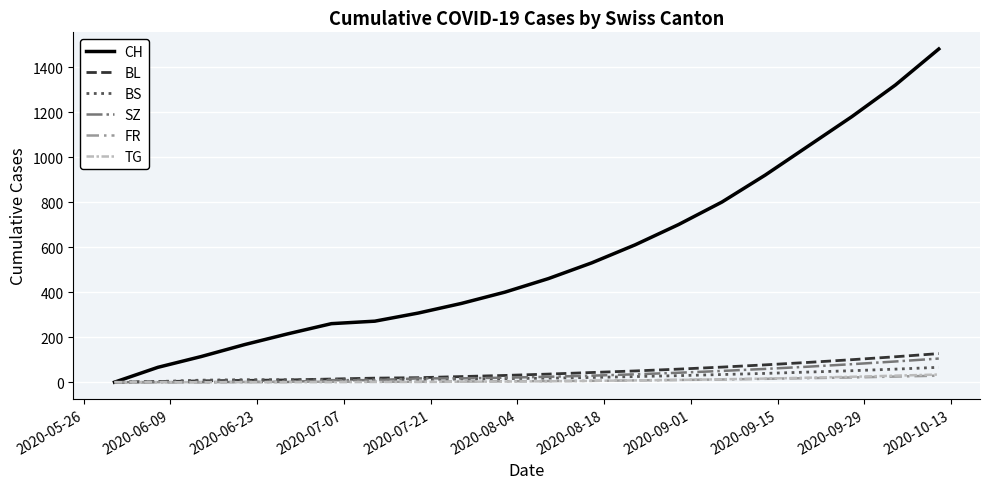

What are all the series names shown in the legend?

CH, BL, BS, SZ, FR, TG